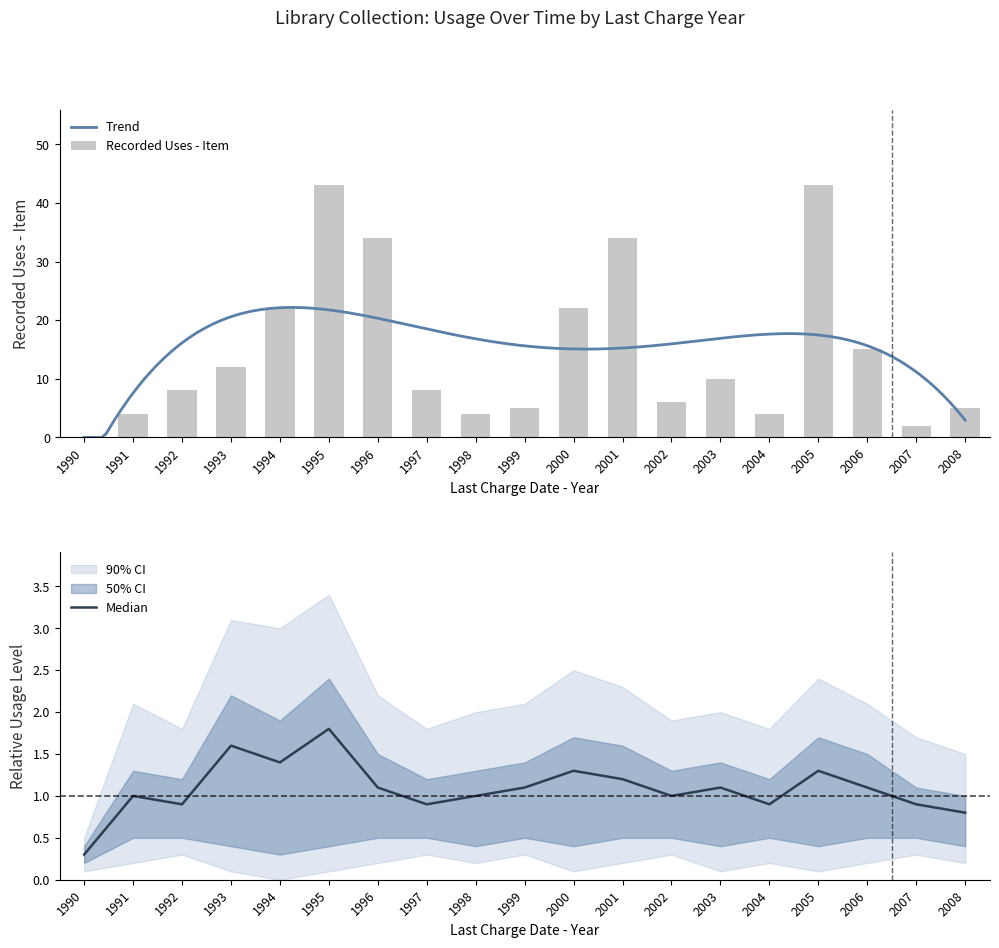

The value of Recorded Uses - Item at 1998 is 4. True or false?

True